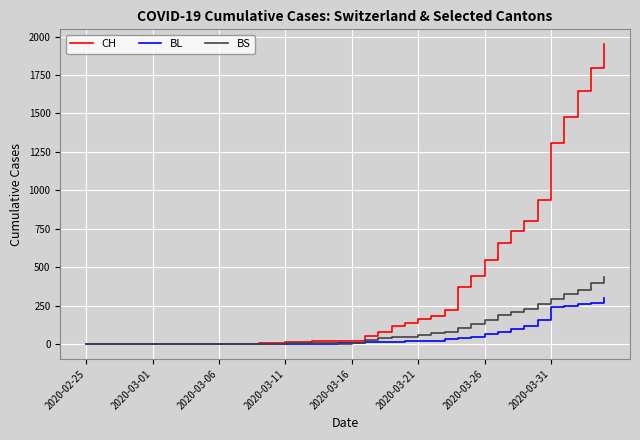

Which series has the largest total across all categories?

CH